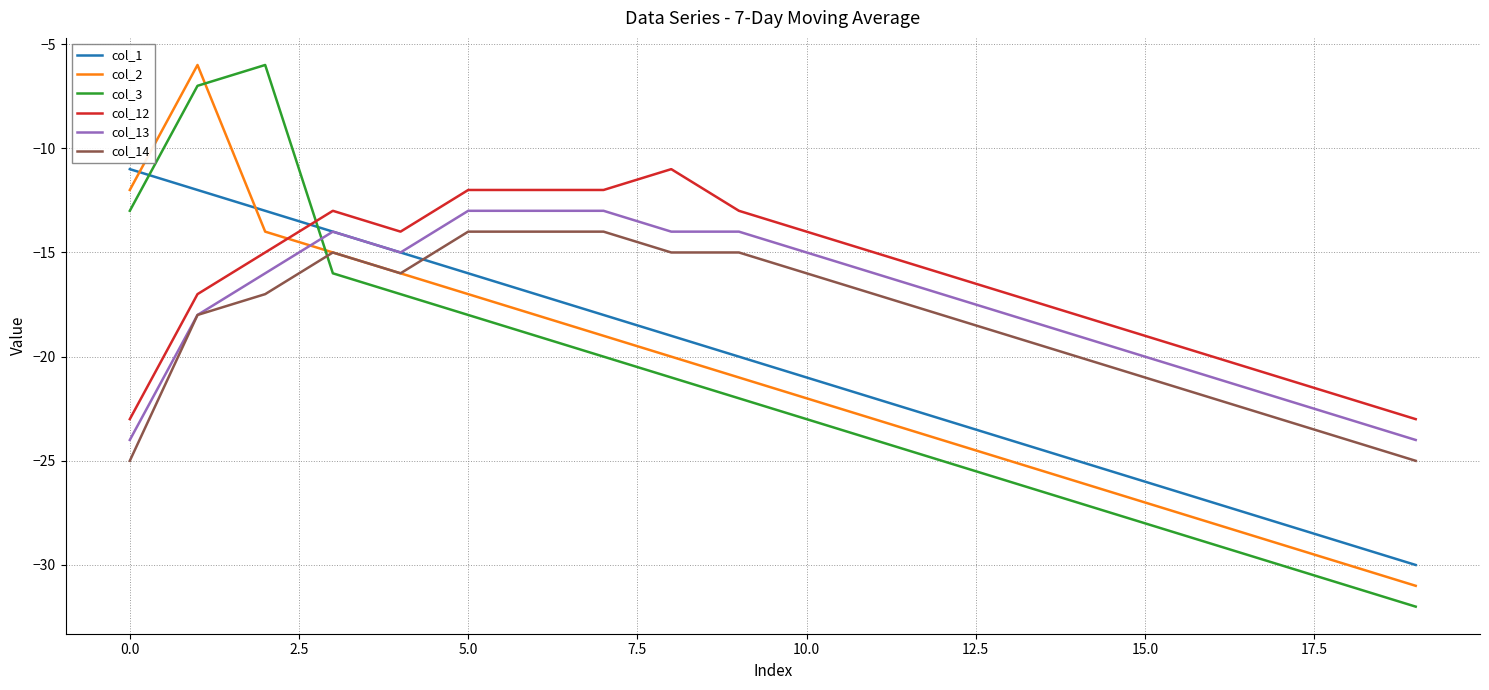

Reading left to right, what are all the values shown in this chart?

col_1: -11	-12	-13	-14	-15	-16	-17	-18	-19	-20	-21	-22	-23	-24	-25	-26	-27	-28	-29	-30
col_2: -12	-6	-14	-15	-16	-17	-18	-19	-20	-21	-22	-23	-24	-25	-26	-27	-28	-29	-30	-31
col_3: -13	-7	-6	-16	-17	-18	-19	-20	-21	-22	-23	-24	-25	-26	-27	-28	-29	-30	-31	-32
col_12: -23	-17	-15	-13	-14	-12	-12	-12	-11	-13	-14	-15	-16	-17	-18	-19	-20	-21	-22	-23
col_13: -24	-18	-16	-14	-15	-13	-13	-13	-14	-14	-15	-16	-17	-18	-19	-20	-21	-22	-23	-24
col_14: -25	-18	-17	-15	-16	-14	-14	-14	-15	-15	-16	-17	-18	-19	-20	-21	-22	-23	-24	-25